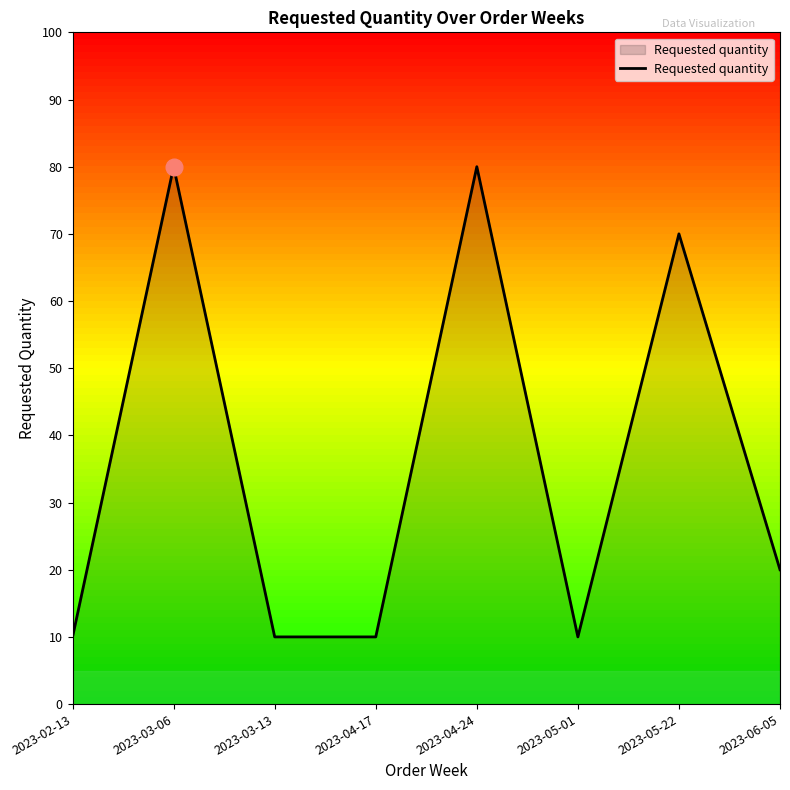

Is it true that the value at 2023-03-13 is 5?

False